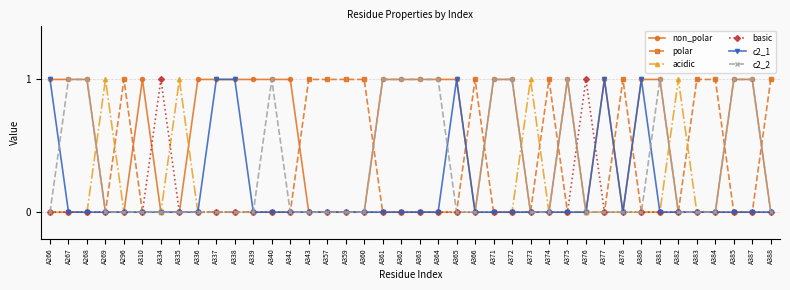

Reading left to right, list all the values displayed in this chart.

non_polar: A266=1	A267=1	A268=1	A269=0	A296=0	A310=1	A334=0	A335=0	A336=1	A337=1	A338=1	A339=1	A340=1	A342=1	A343=0	A357=0	A359=0	A360=0	A361=1	A362=1	A363=1	A364=1	A365=1	A366=0	A371=1	A372=1	A373=0	A374=0	A375=1	A376=0	A377=1	A378=0	A380=1	A381=1	A382=0	A383=0	A384=0	A385=1	A387=1	A388=0
polar: A266=0	A267=0	A268=0	A269=0	A296=1	A310=0	A334=0	A335=0	A336=0	A337=0	A338=0	A339=0	A340=0	A342=0	A343=1	A357=1	A359=1	A360=1	A361=0	A362=0	A363=0	A364=0	A365=0	A366=1	A371=0	A372=0	A373=0	A374=1	A375=0	A376=0	A377=0	A378=1	A380=0	A381=0	A382=0	A383=1	A384=1	A385=0	A387=0	A388=1
acidic: A266=0	A267=0	A268=0	A269=1	A296=0	A310=0	A334=0	A335=1	A336=0	A337=0	A338=0	A339=0	A340=0	A342=0	A343=0	A357=0	A359=0	A360=0	A361=0	A362=0	A363=0	A364=0	A365=0	A366=0	A371=0	A372=0	A373=1	A374=0	A375=0	A376=0	A377=0	A378=0	A380=0	A381=0	A382=1	A383=0	A384=0	A385=0	A387=0	A388=0
basic: A266=0	A267=0	A268=0	A269=0	A296=0	A310=0	A334=1	A335=0	A336=0	A337=0	A338=0	A339=0	A340=0	A342=0	A343=0	A357=0	A359=0	A360=0	A361=0	A362=0	A363=0	A364=0	A365=0	A366=0	A371=0	A372=0	A373=0	A374=0	A375=0	A376=1	A377=0	A378=0	A380=0	A381=0	A382=0	A383=0	A384=0	A385=0	A387=0	A388=0
c2_1: A266=1	A267=0	A268=0	A269=0	A296=0	A310=0	A334=0	A335=0	A336=0	A337=1	A338=1	A339=0	A340=0	A342=0	A343=0	A357=0	A359=0	A360=0	A361=0	A362=0	A363=0	A364=0	A365=1	A366=0	A371=0	A372=0	A373=0	A374=0	A375=0	A376=0	A377=1	A378=0	A380=1	A381=0	A382=0	A383=0	A384=0	A385=0	A387=0	A388=0
c2_2: A266=0	A267=1	A268=1	A269=0	A296=0	A310=0	A334=0	A335=0	A336=0	A337=0	A338=0	A339=0	A340=1	A342=0	A343=0	A357=0	A359=0	A360=0	A361=1	A362=1	A363=1	A364=1	A365=0	A366=0	A371=1	A372=1	A373=0	A374=0	A375=1	A376=0	A377=0	A378=0	A380=0	A381=1	A382=0	A383=0	A384=0	A385=1	A387=1	A388=0